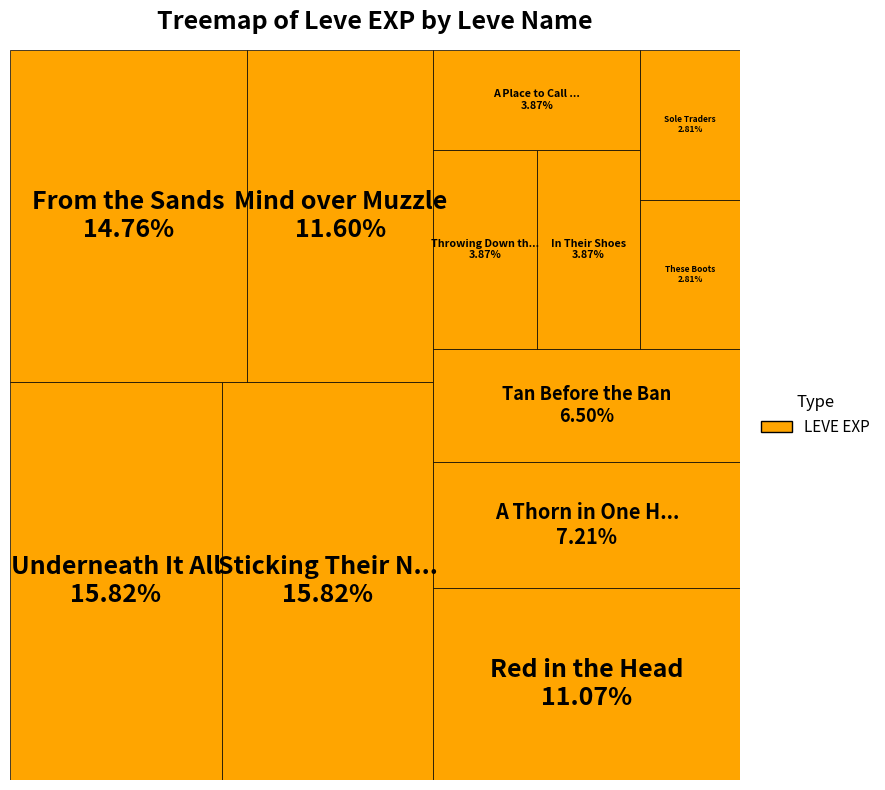

How many slices are in this pie chart?

12